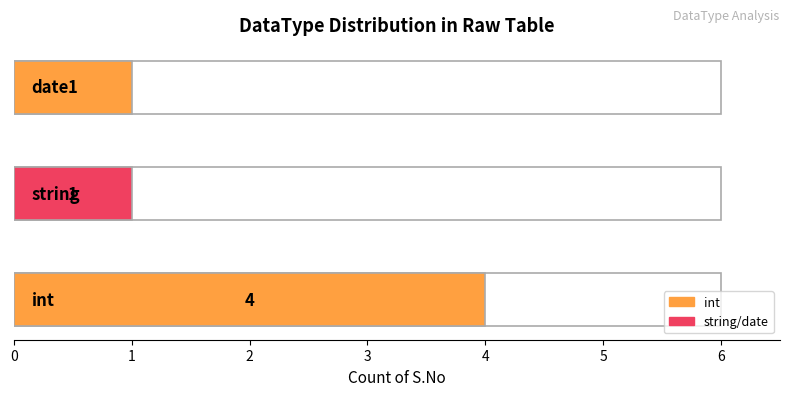

How many series are shown in this chart?

1